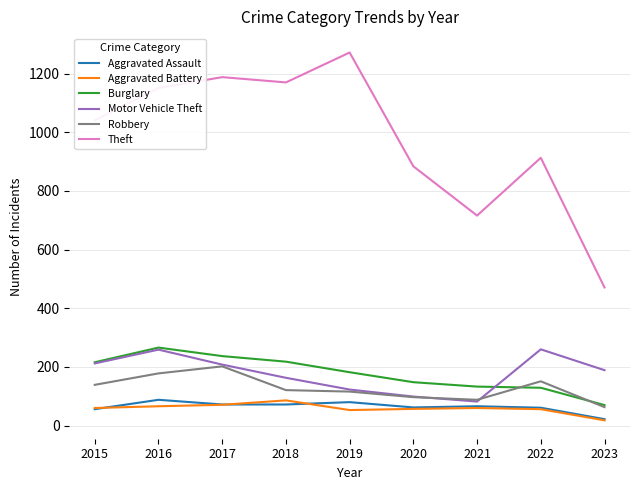

Does the chart display data point markers on the line(s)?

No